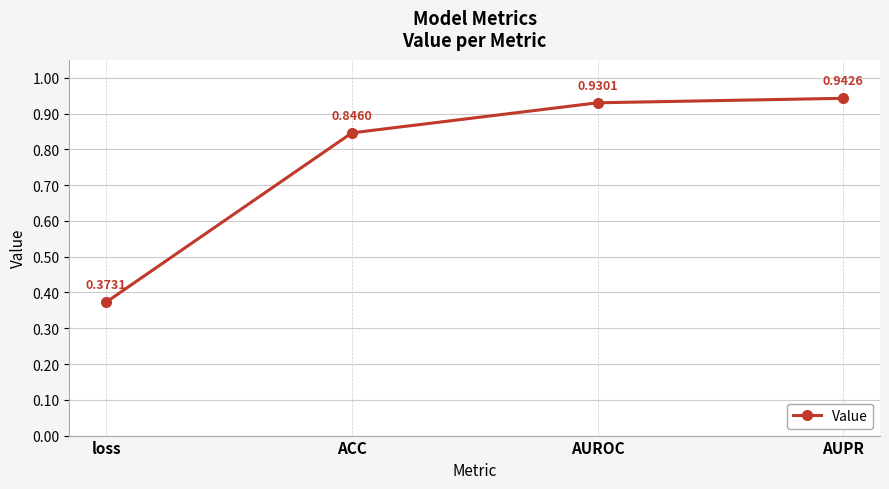

Where is the data nearest to the value 0?

loss